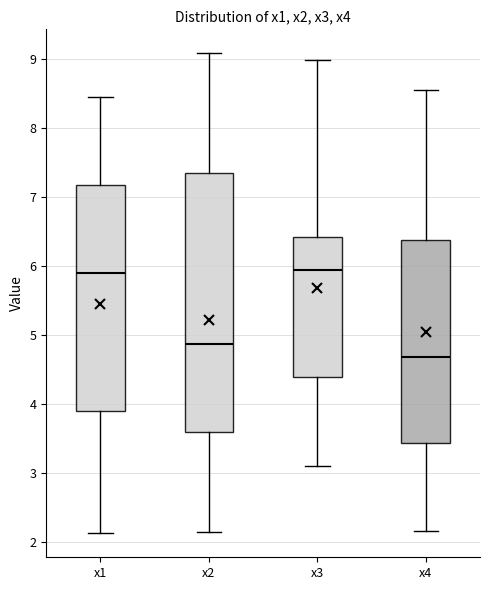

Reading left to right, read every box against the y-axis: the position of its median line, the range the box covers, and the ends of its whiskers. The values are not printed on the chart, so give them approximately, as read against the axis.

x1: median 5.9, box 3.9 to 7.2, whiskers 2.1 to 8.4
x2: median 4.9, box 3.6 to 7.3, whiskers 2.2 to 9.1
x3: median 5.9, box 4.4 to 6.4, whiskers 3.1 to 9.0
x4: median 4.7, box 3.4 to 6.4, whiskers 2.2 to 8.6